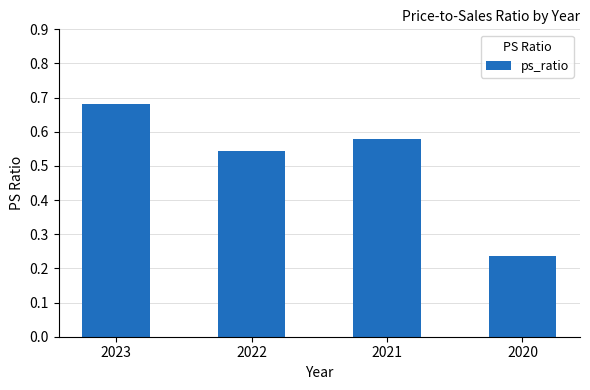

What is the change in value from 2022 to 2020?

-0.3